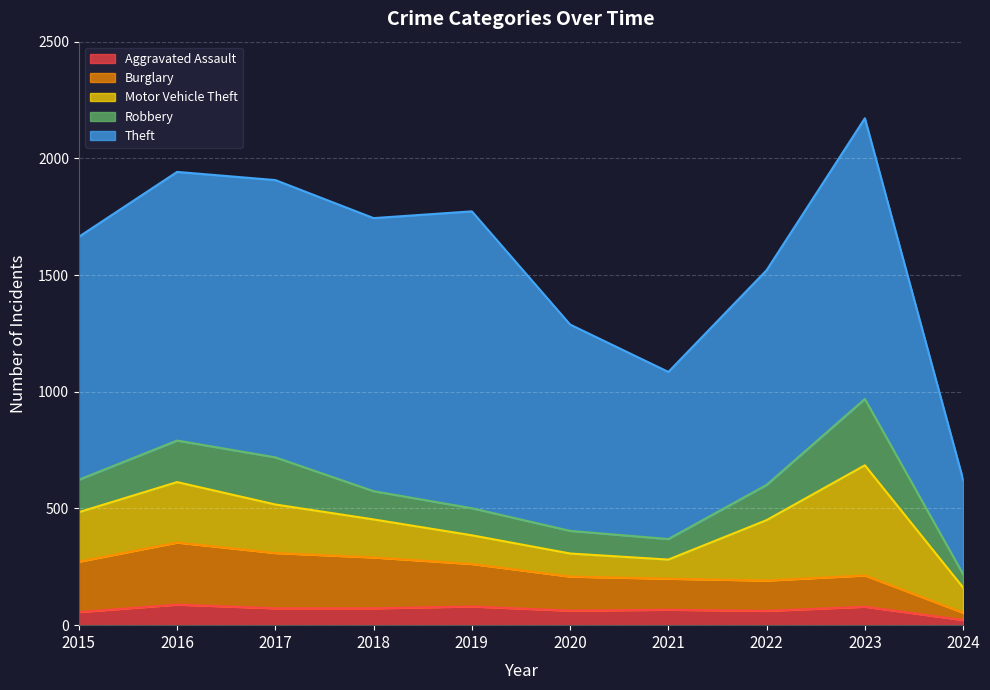

Where is the first local maximum for Theft?

2017